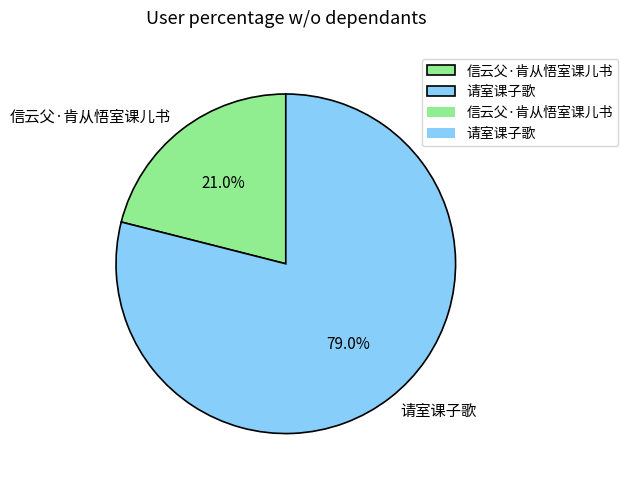

The 请室课子歌 slice represents 79% of the pie. True or false?

True